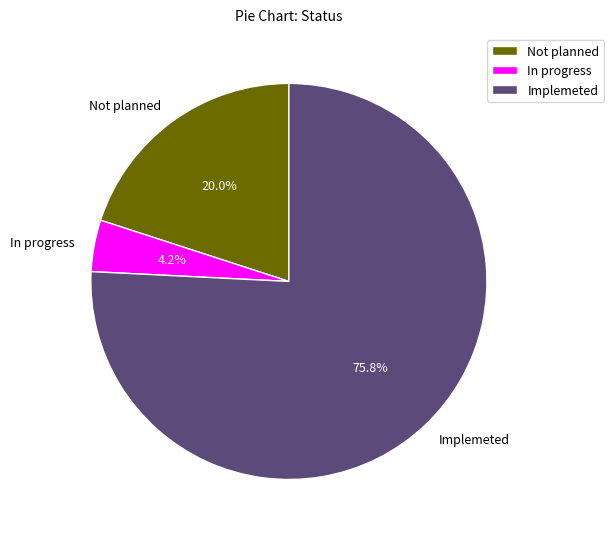

Which slice is the smallest?

In progress